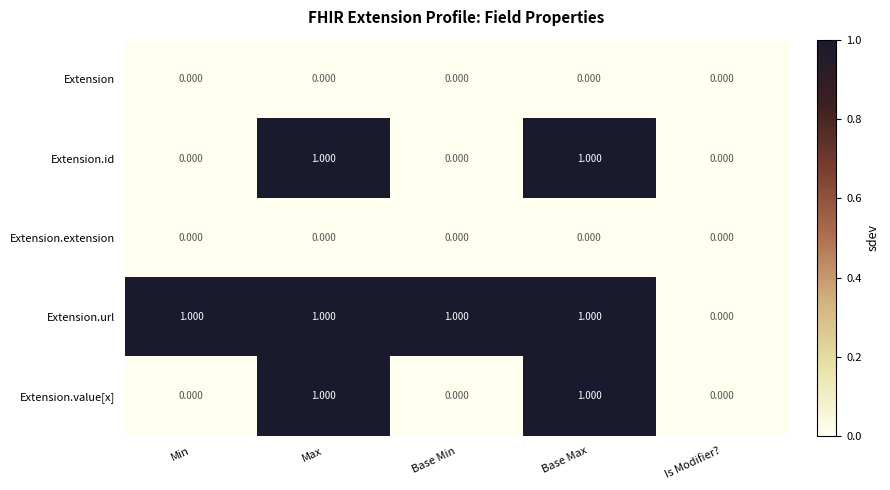

Which series has the largest total across all categories?

Extension.url